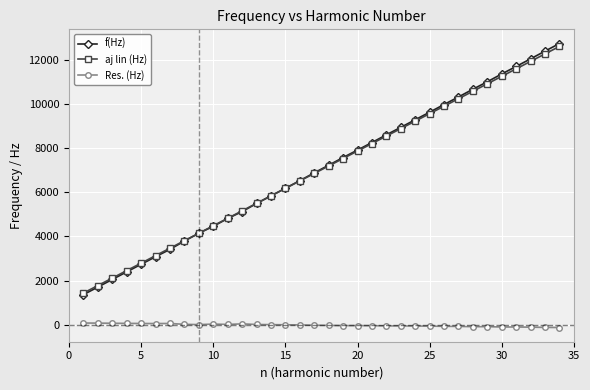

True or false: f(Hz) has more than 1 points higher than both neighbors.

False